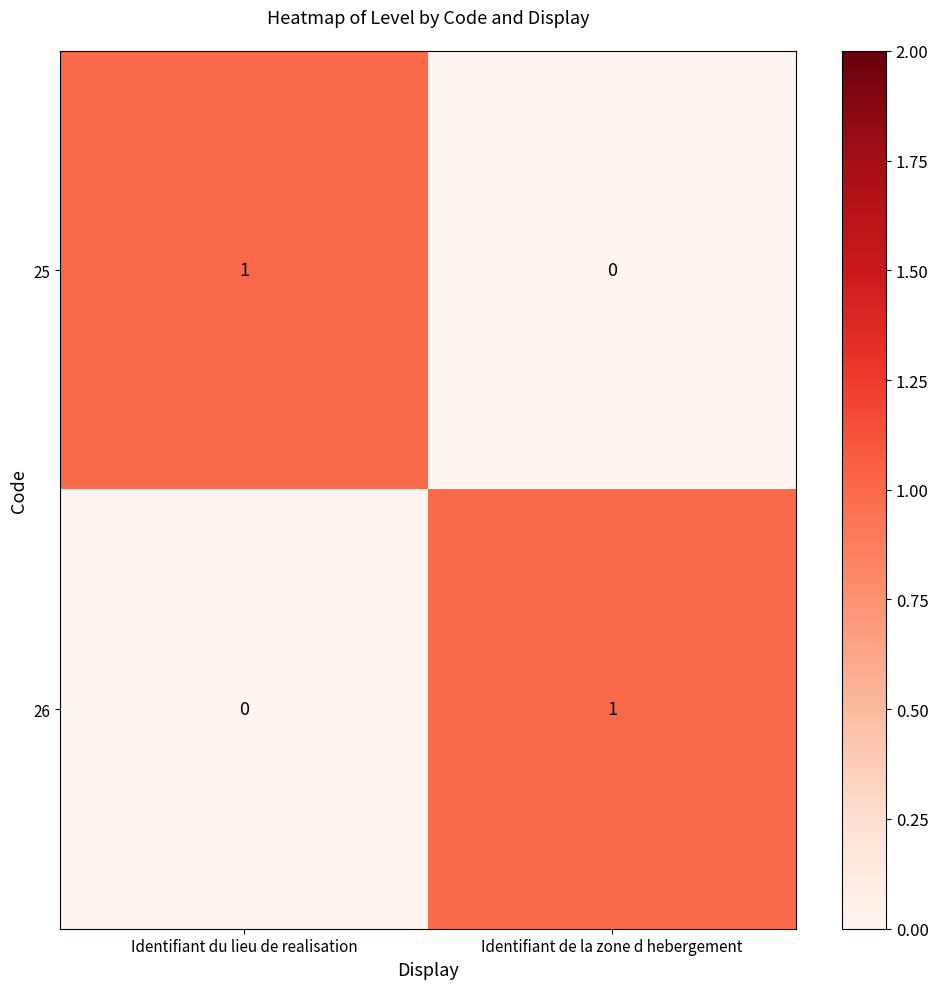

Which category has the highest value in the 26 series?

Identifiant de la zone d hebergement